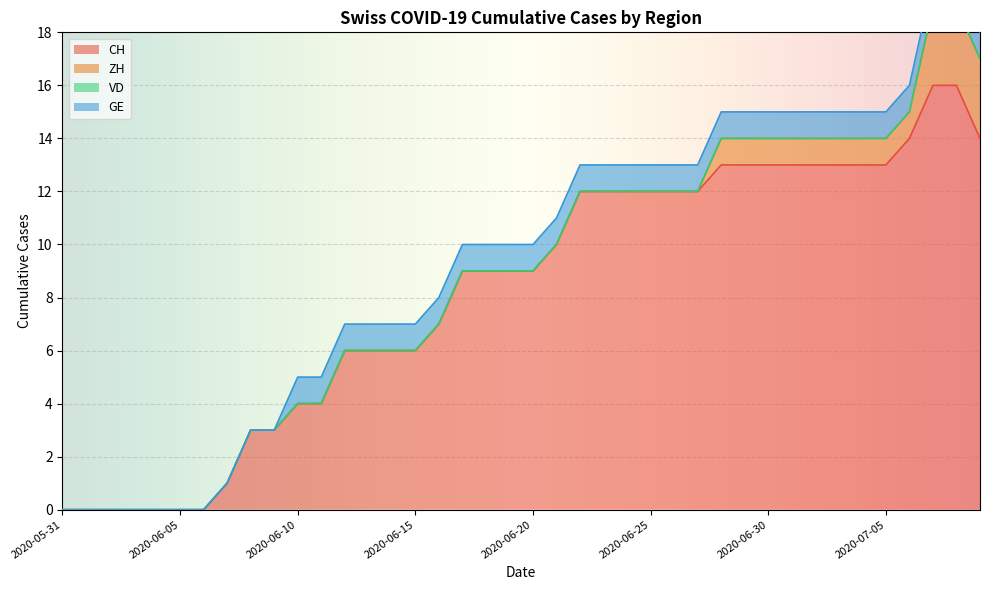

What is the maximum value for CH?

16